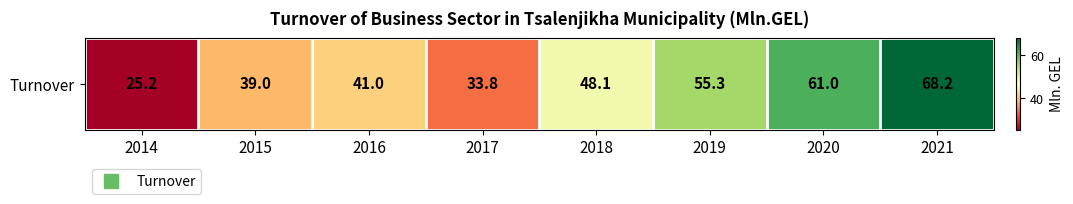

Reading right to left, what are all the values shown in this chart?

68.2	61.0	55.3	48.1	33.8	41.0	39.0	25.2